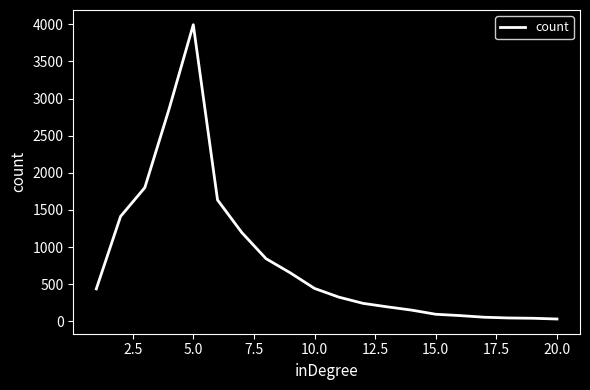

What is the difference between the maximum and minimum values?

3965